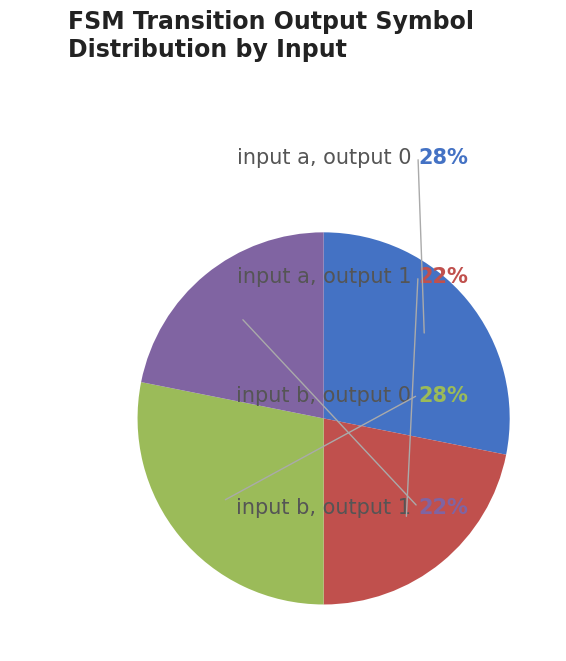

Is there a majority slice in this chart?

No